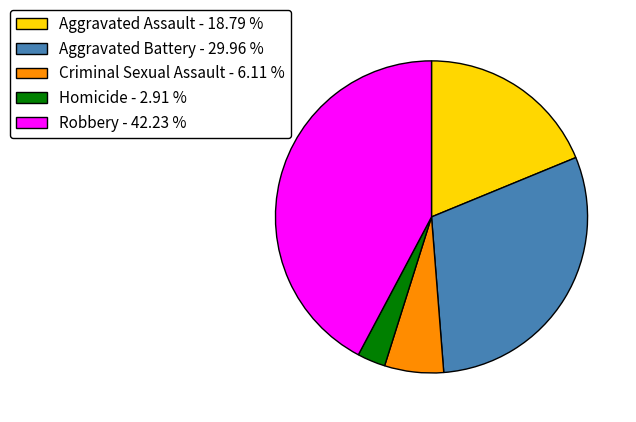

Is Robbery the majority of the pie?

No